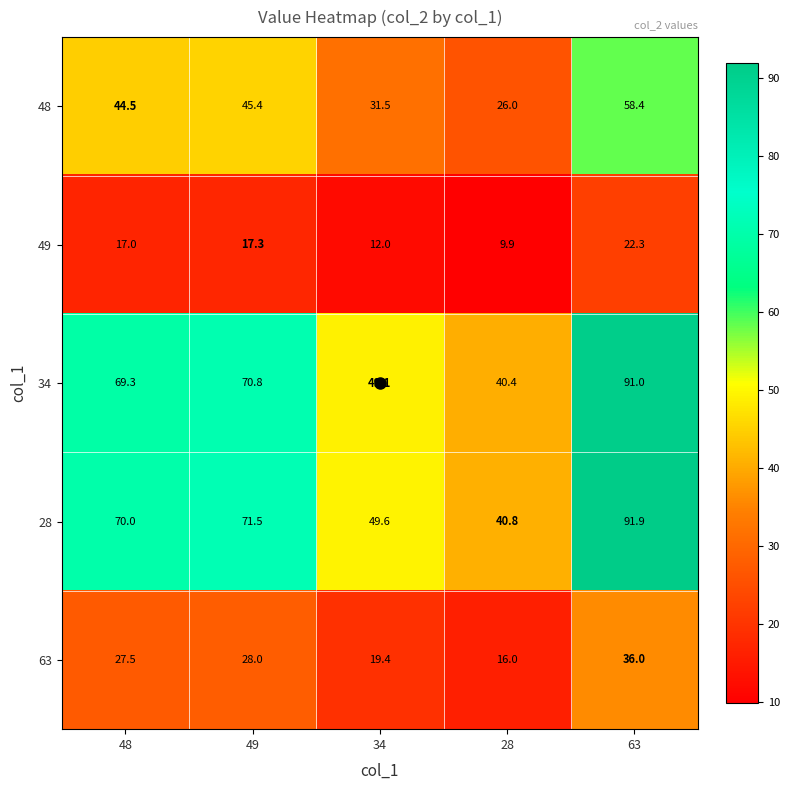

What is the difference between the maximum and minimum values in the 63 series?

20.0